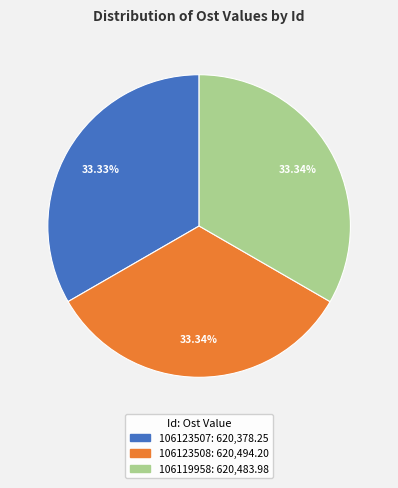

Is the sum of 106123507 and 106119958 greater than half?

Yes